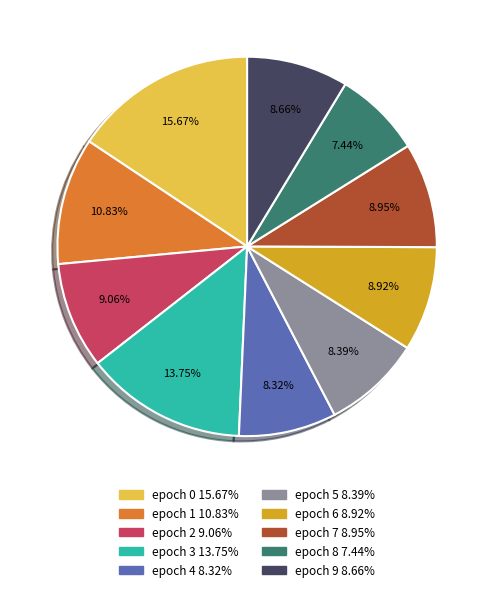

What portion of the pie excludes epoch 0?

84.3%